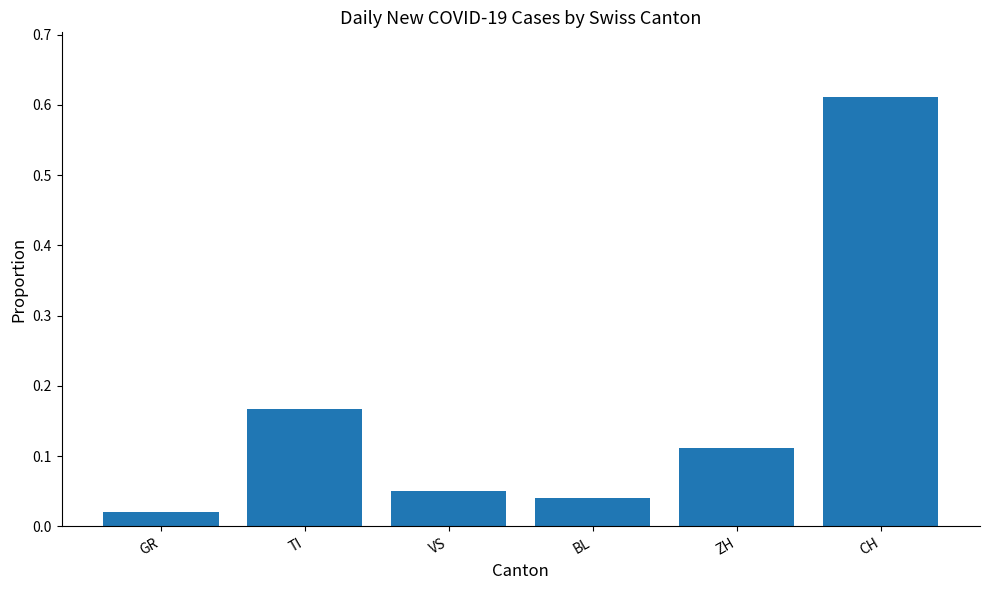

Which label corresponds to the smallest value in the chart?

GR